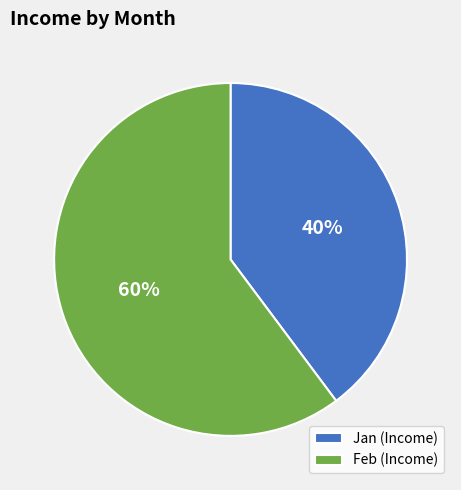

Between Jan (Income) and Feb (Income), which is larger?

Feb (Income)